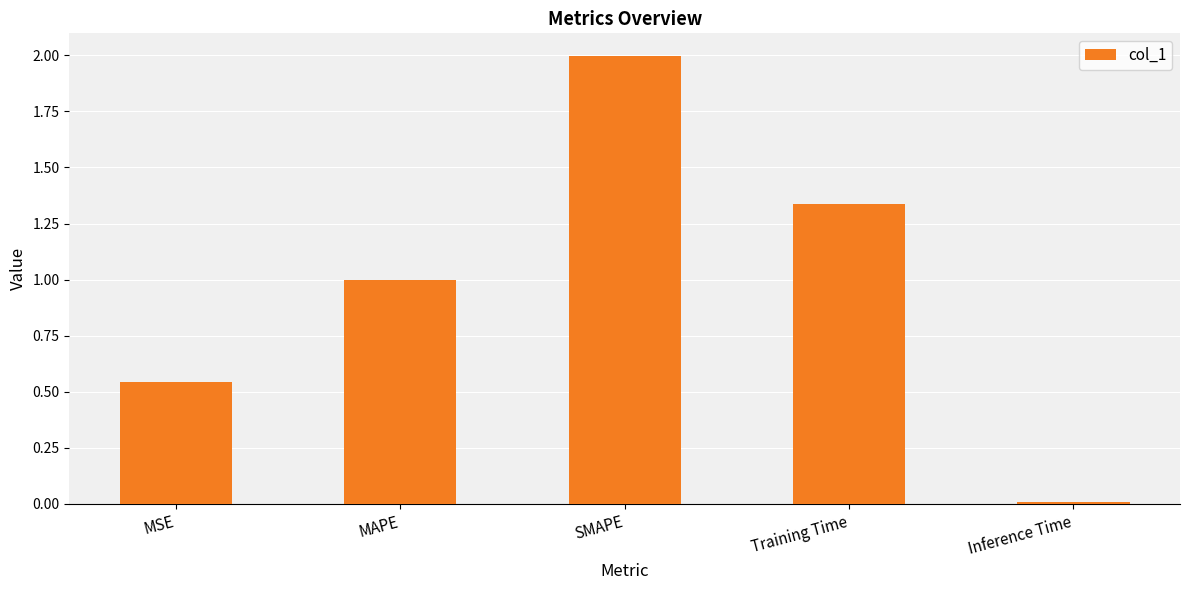

Rank the categories by value from lowest to highest.

Inference Time, MSE, MAPE, Training Time, SMAPE